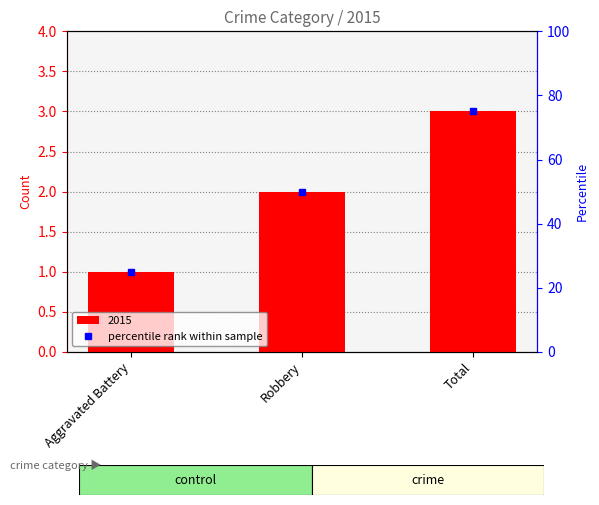

What is the approximate value at Total?

3